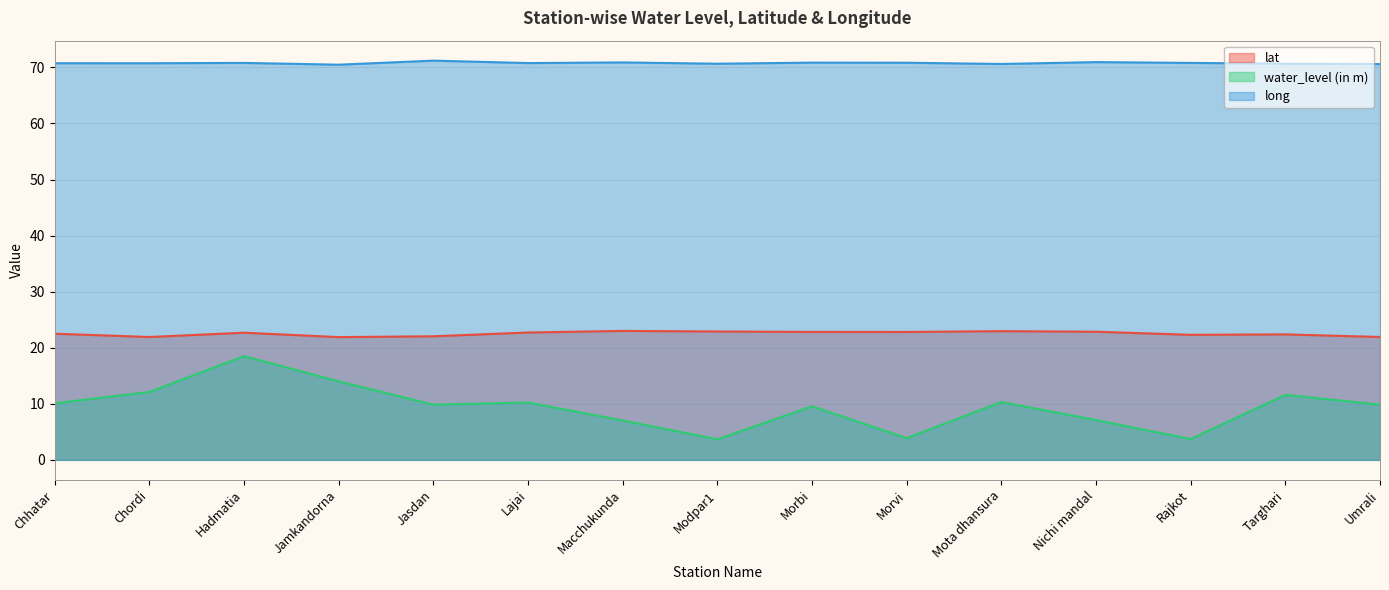

The value of long at Chhatar is 70.8. True or false?

True